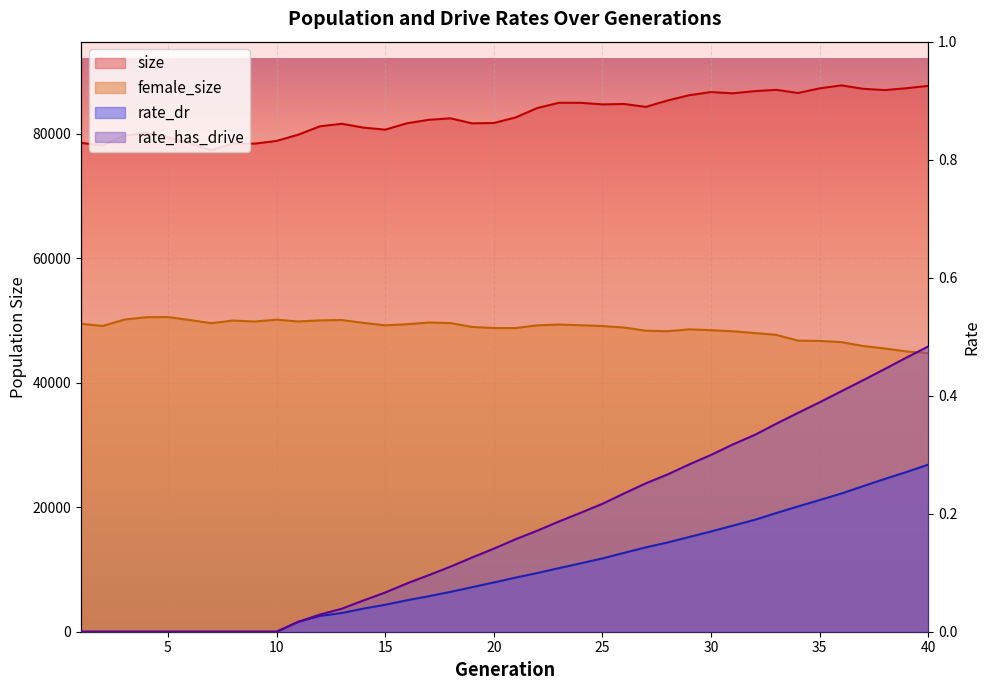

The female_size series shows 64758.4 at 40. True or false?

False